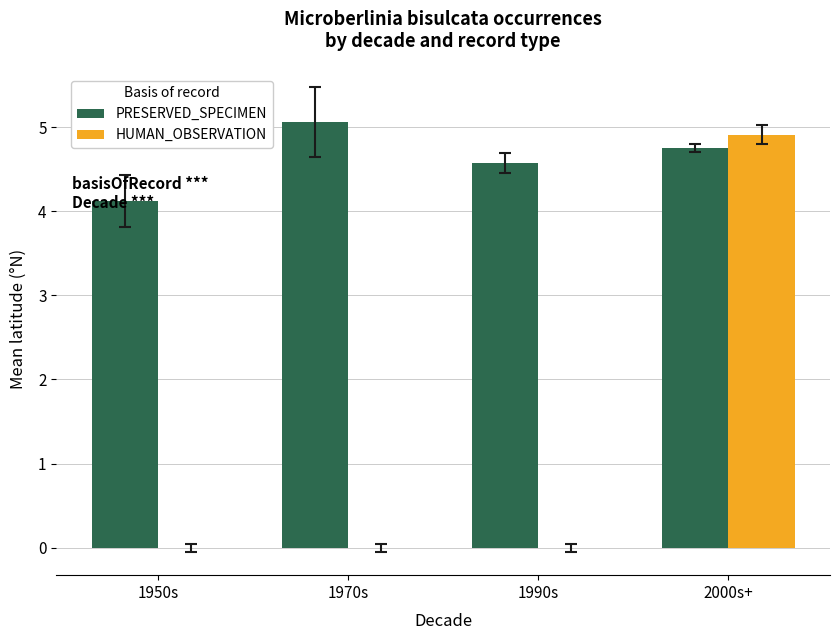

True or false: HUMAN_OBSERVATION has a value of 1.3 at 2000s+.

False